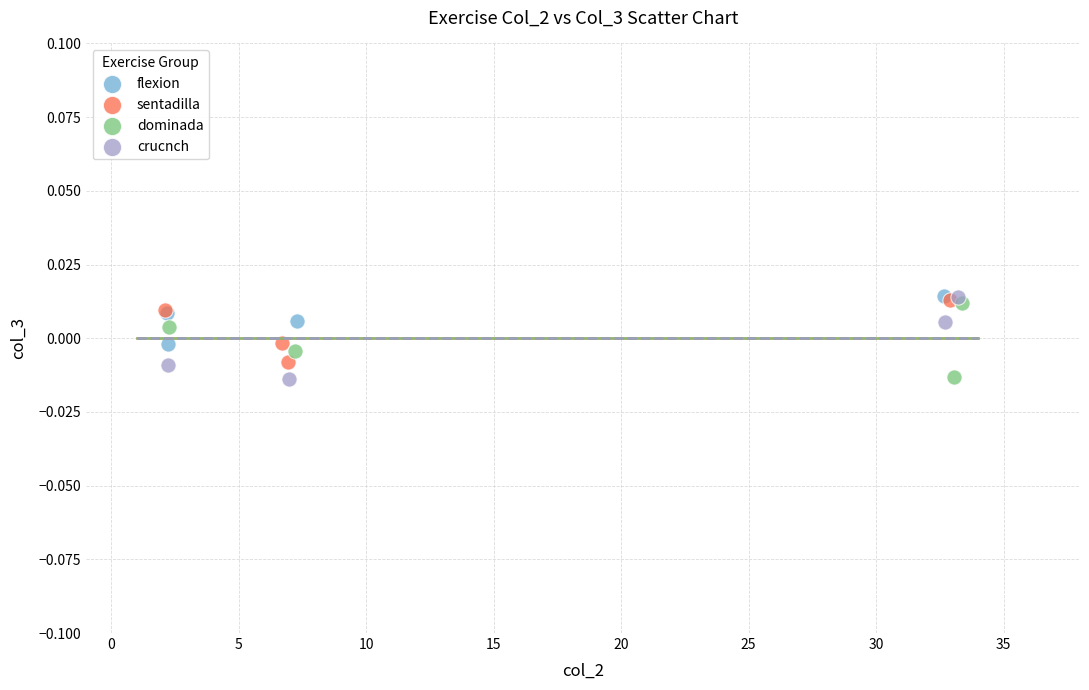

Which series has the largest Y range (max minus min)?

crucnch